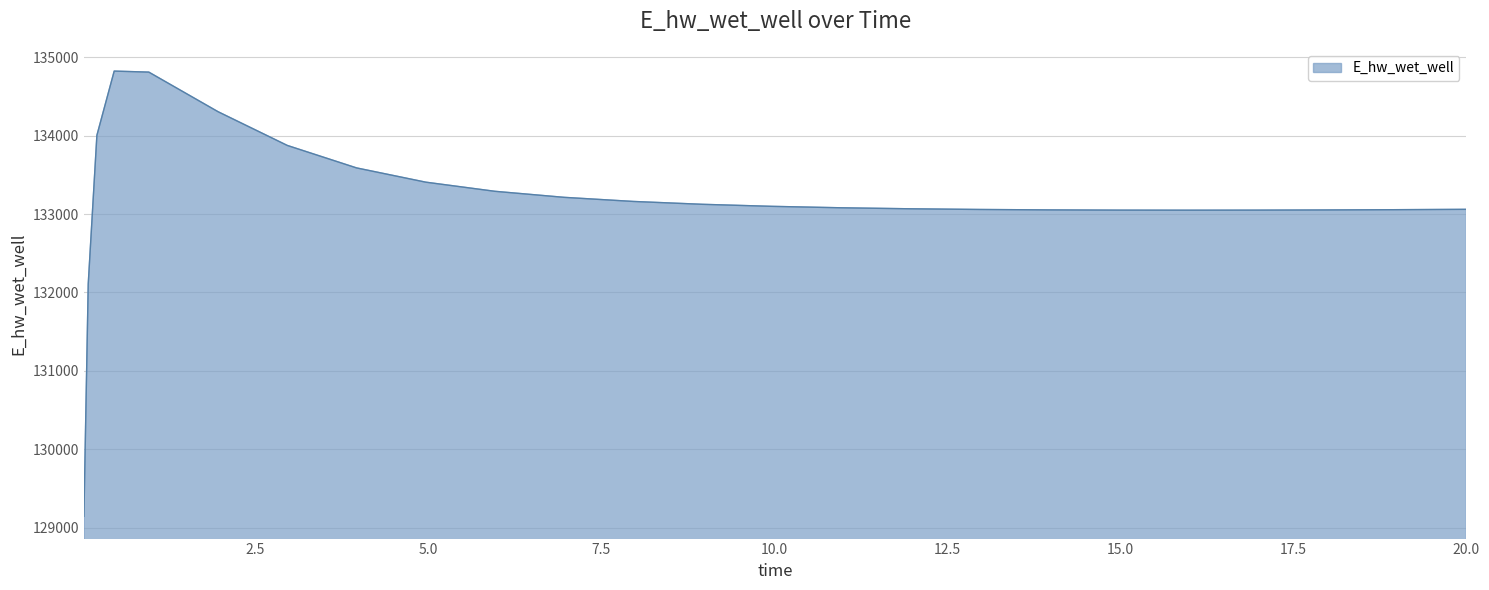

What is the maximum value shown in the chart?

134824.9